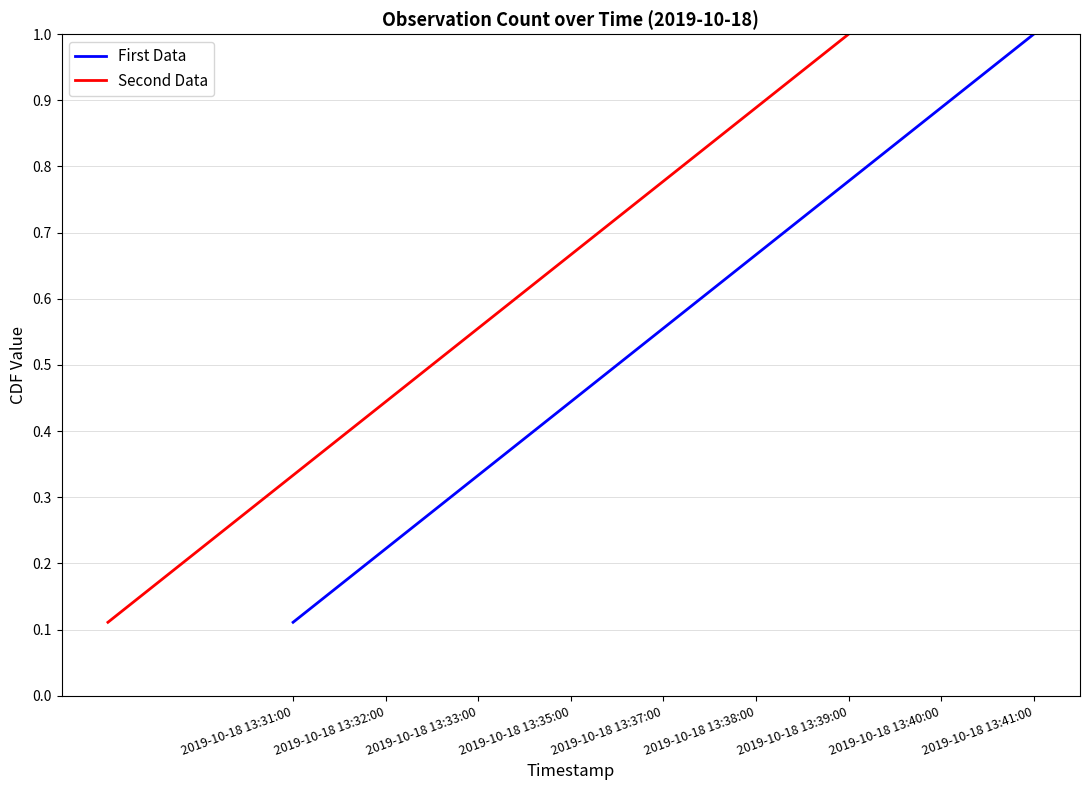

What is the sum of all Second Data values?

5.0